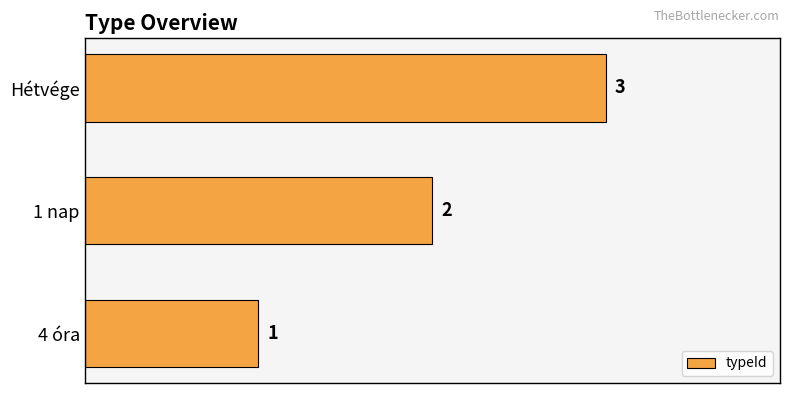

What is the sum of all values?

6